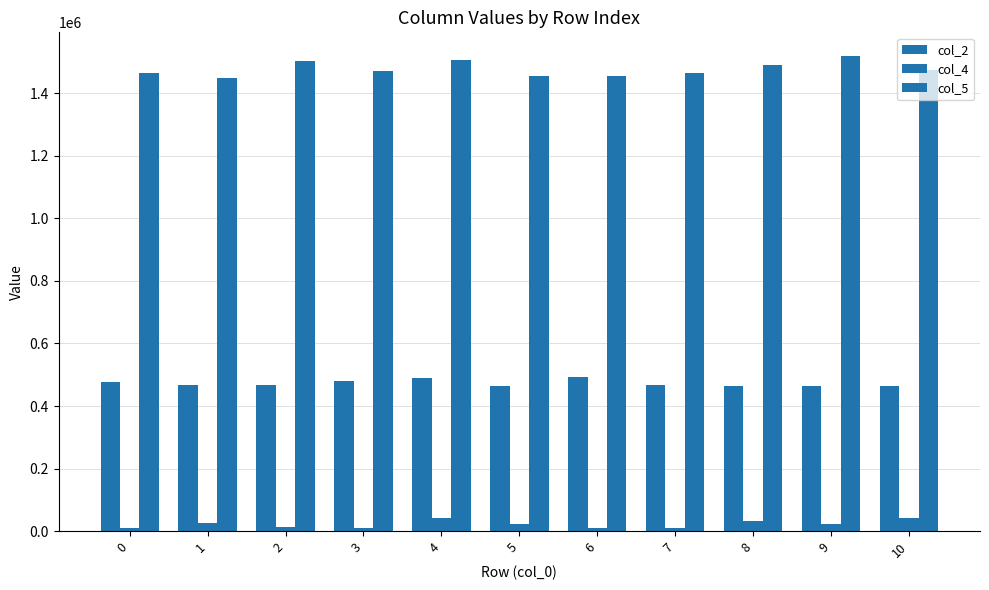

Does the chart contain any negative values?

No